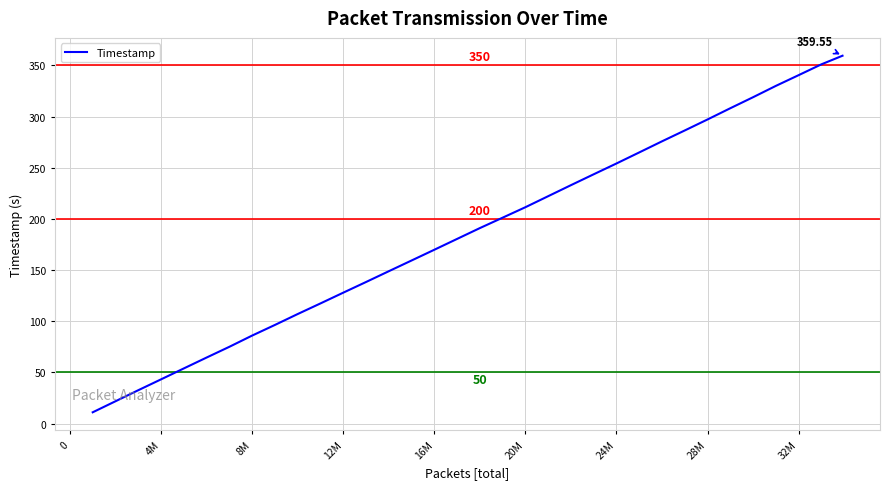

What is the greatest value displayed?

359.5